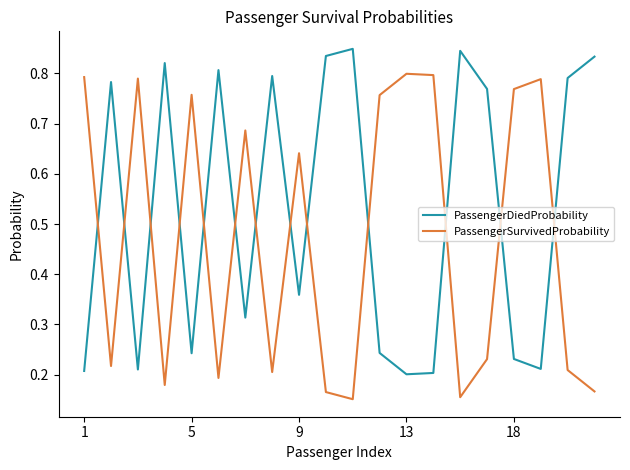

Count the number of categories in the chart.

20